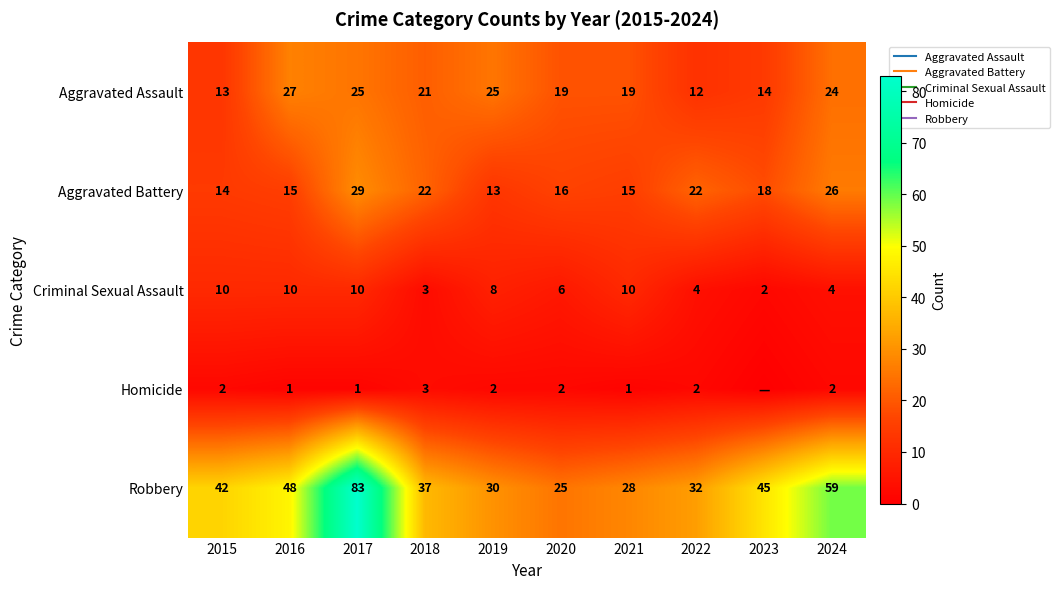

True or false: Criminal Sexual Assault has a value of 8 at 2019.

True